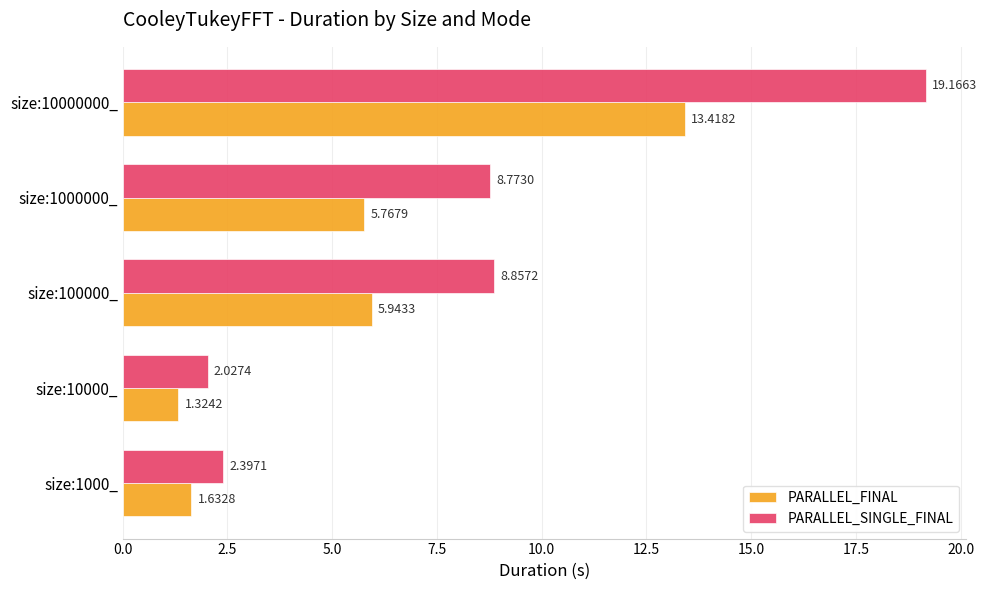

Where is PARALLEL_FINAL nearest to the value 7?

size:100000_